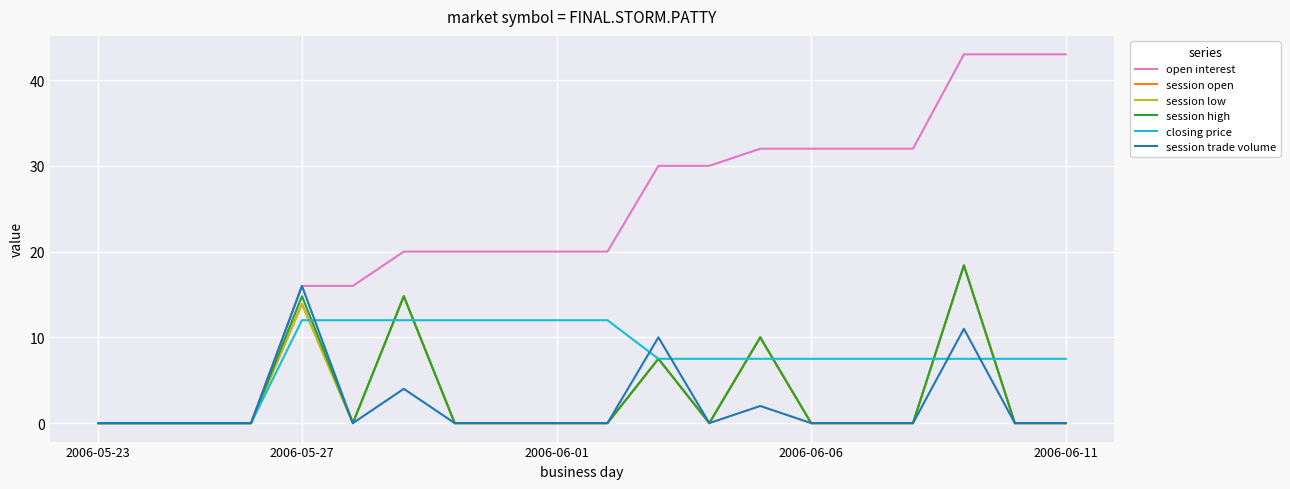

Does the chart display data point markers on the line(s)?

No